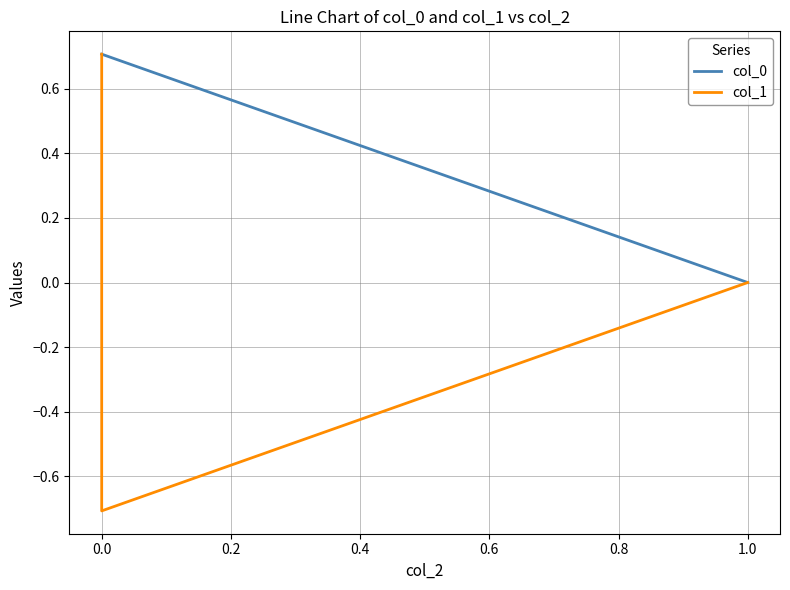

Which series changed the most between 0.0 and 0.2?

col_0